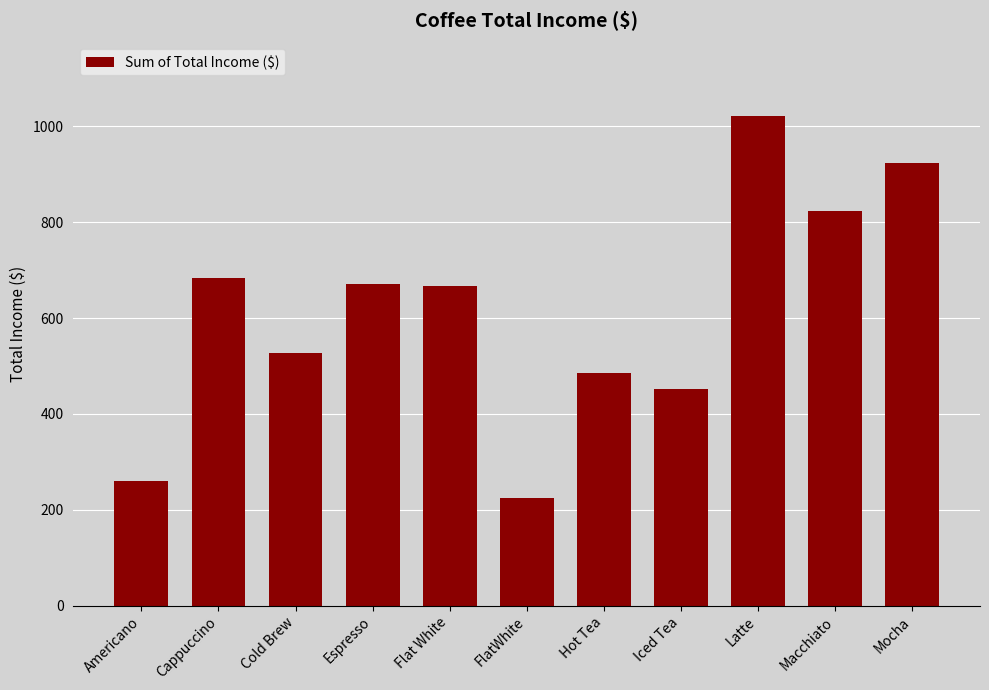

What is the value of the 3rd bar from the left?

528.0